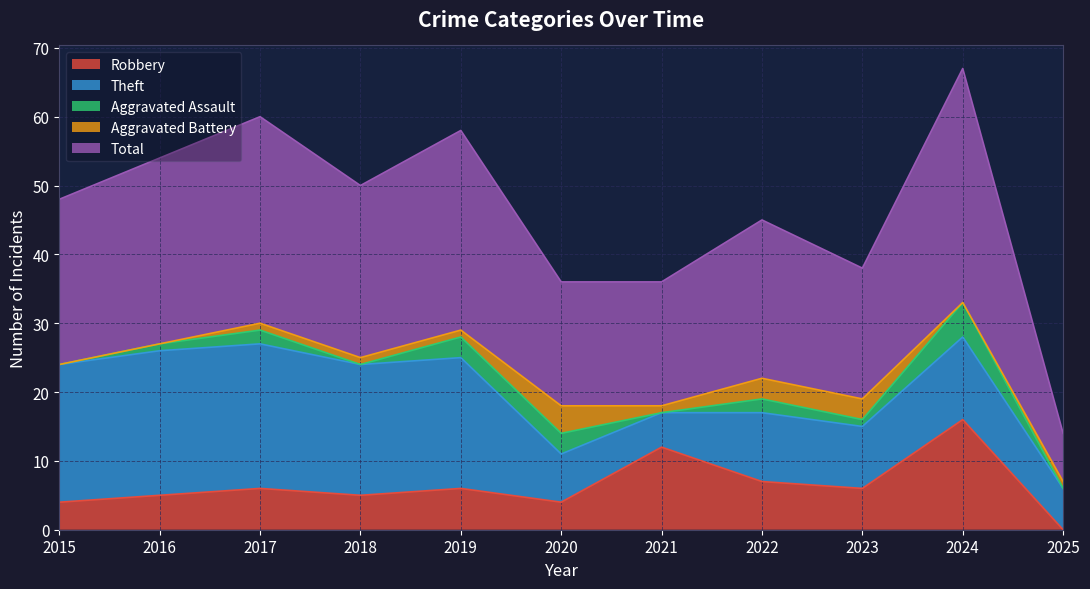

Reading right to left, transcribe all the data shown in this chart.

Robbery: 0	16	6	7	12	4	6	5	6	5	4
Theft: 6	12	9	10	5	7	19	19	21	21	20
Aggravated Assault: 0	5	1	2	0	3	3	0	2	1	0
Aggravated Battery: 1	0	3	3	1	4	1	1	1	0	0
Total: 7	34	19	23	18	18	29	25	30	27	24